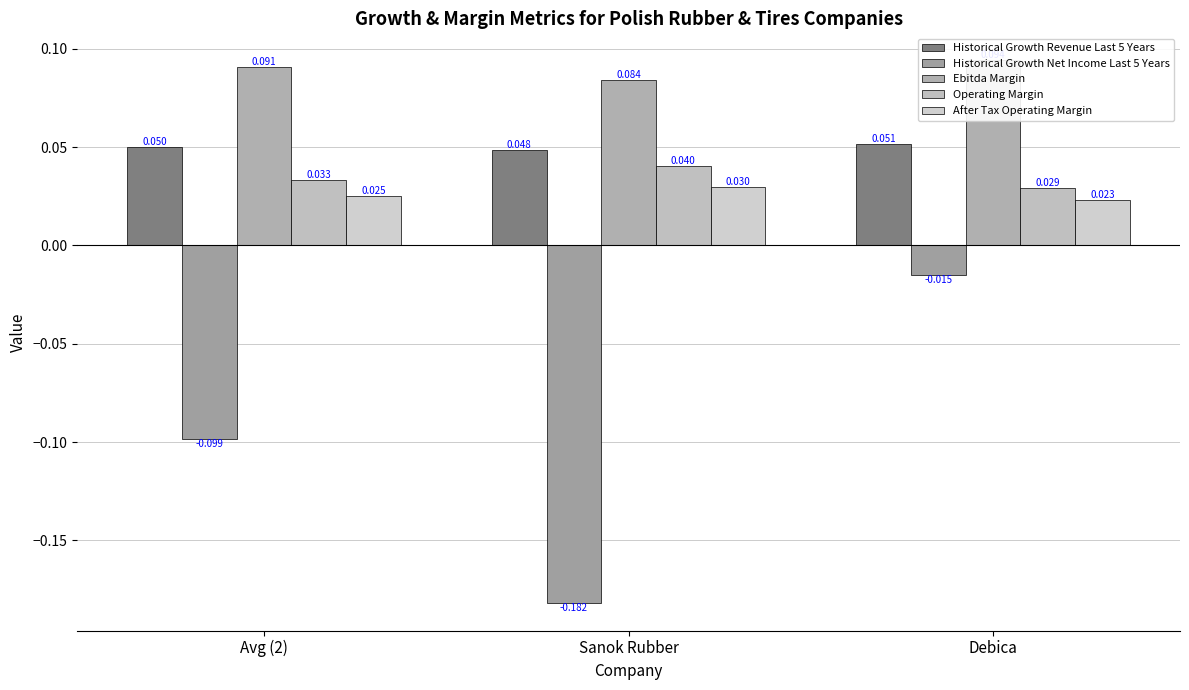

What position from the right is Debica?

1